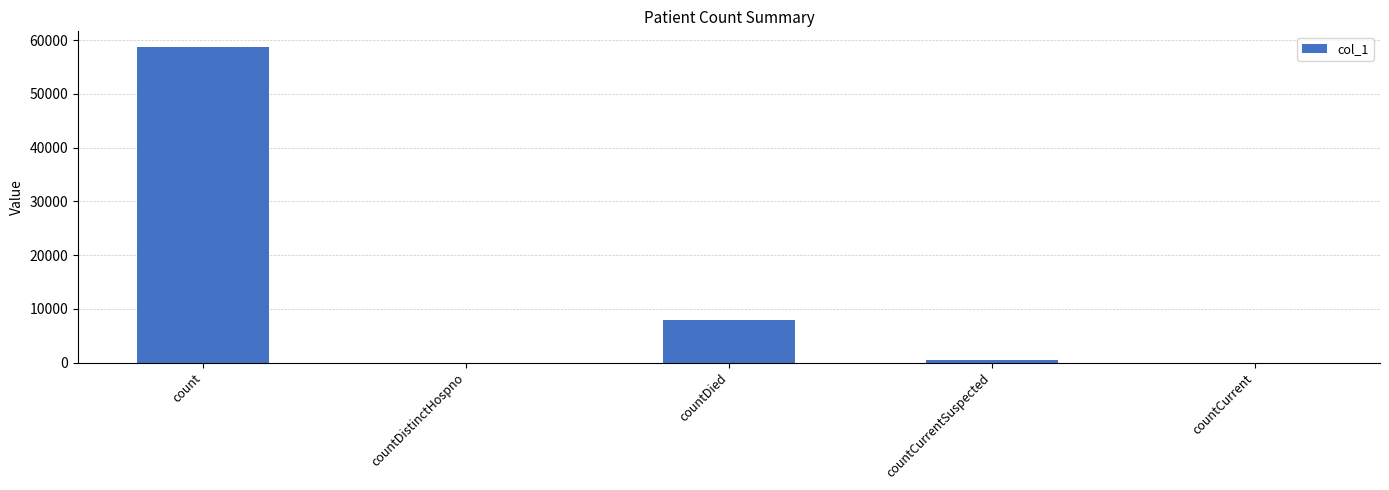

True or false: the data shows 0 at countDistinctHospno.

True